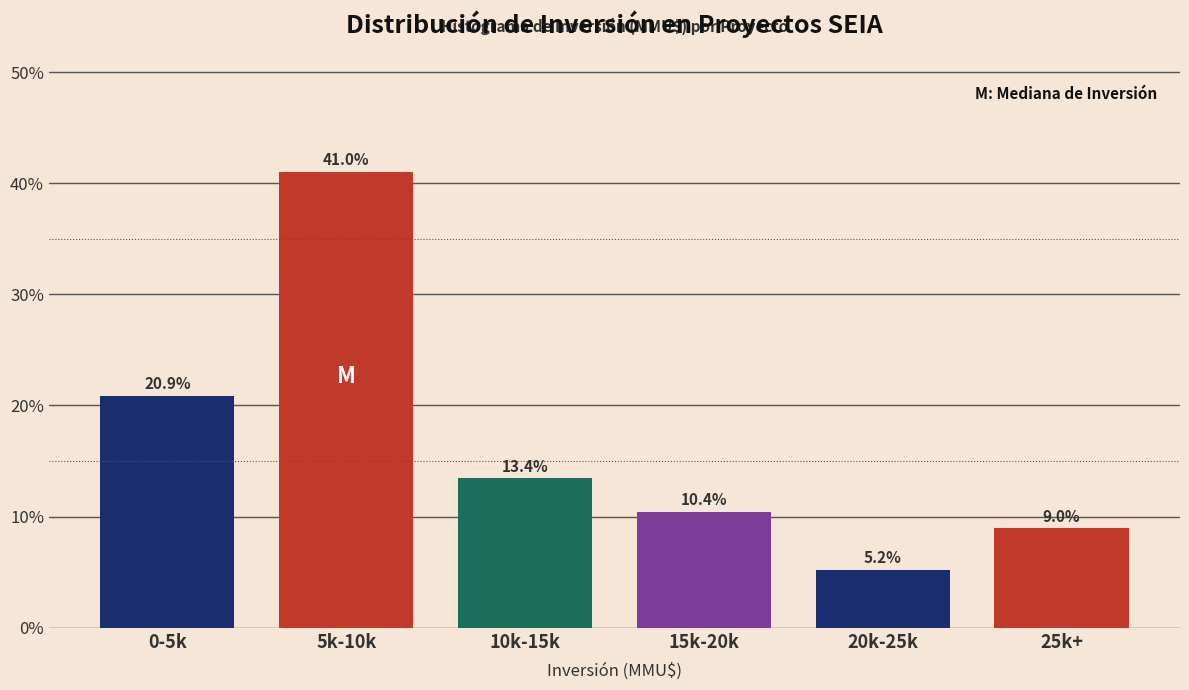

Reading right to left, what are all the values shown in this chart?

9.0	5.2	10.4	13.4	41.0	20.9